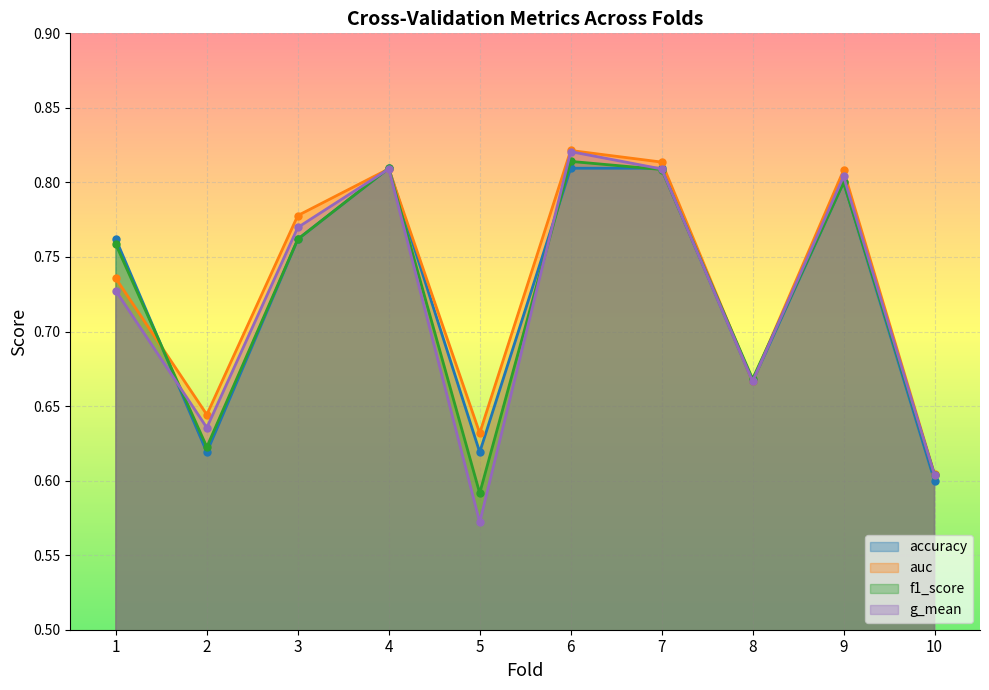

Which series has the largest total across all categories?

auc